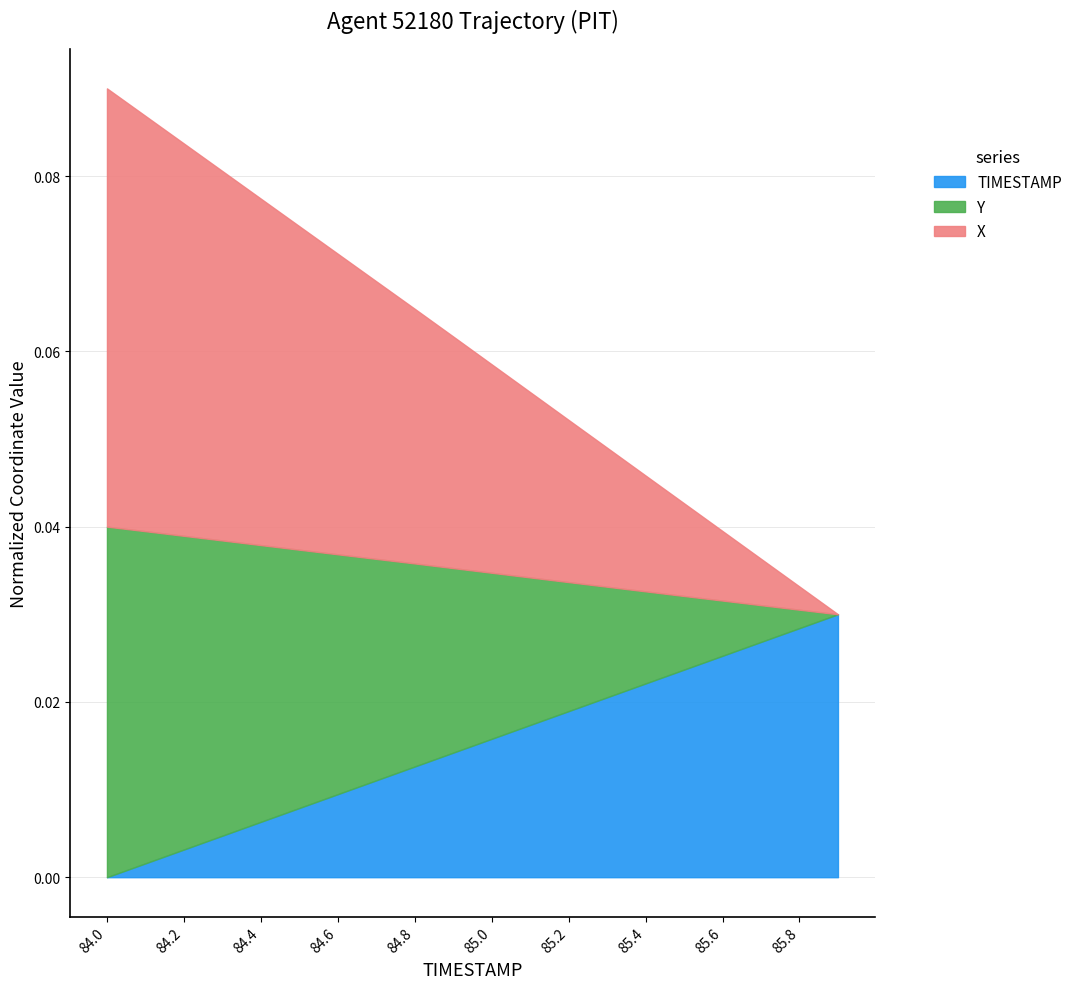

True or false: X and Y intersect in this chart.

False